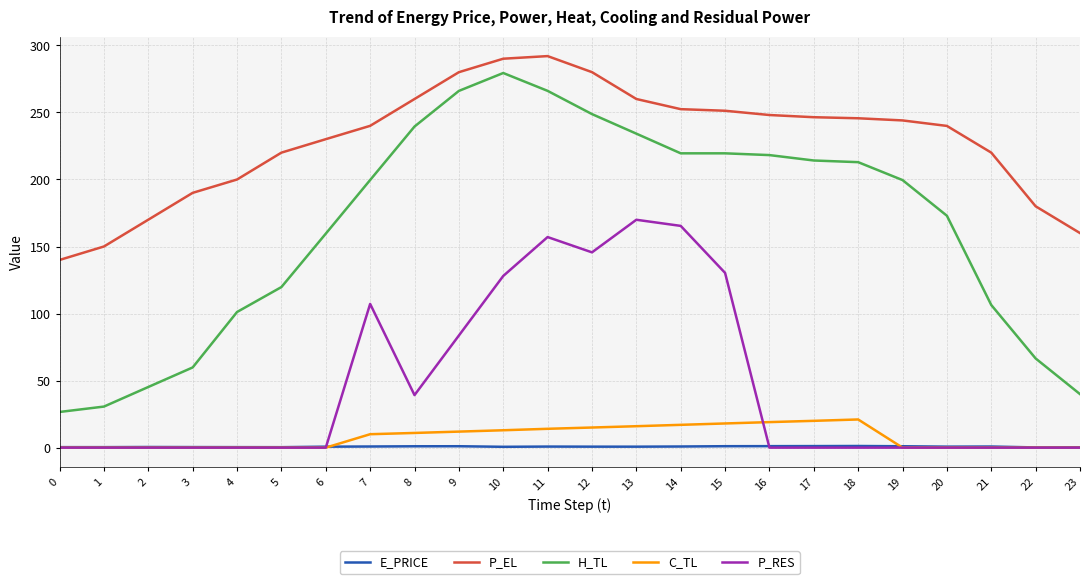

At 14, list the series in order from smallest to largest.

E_PRICE, C_TL, P_RES, H_TL, P_EL